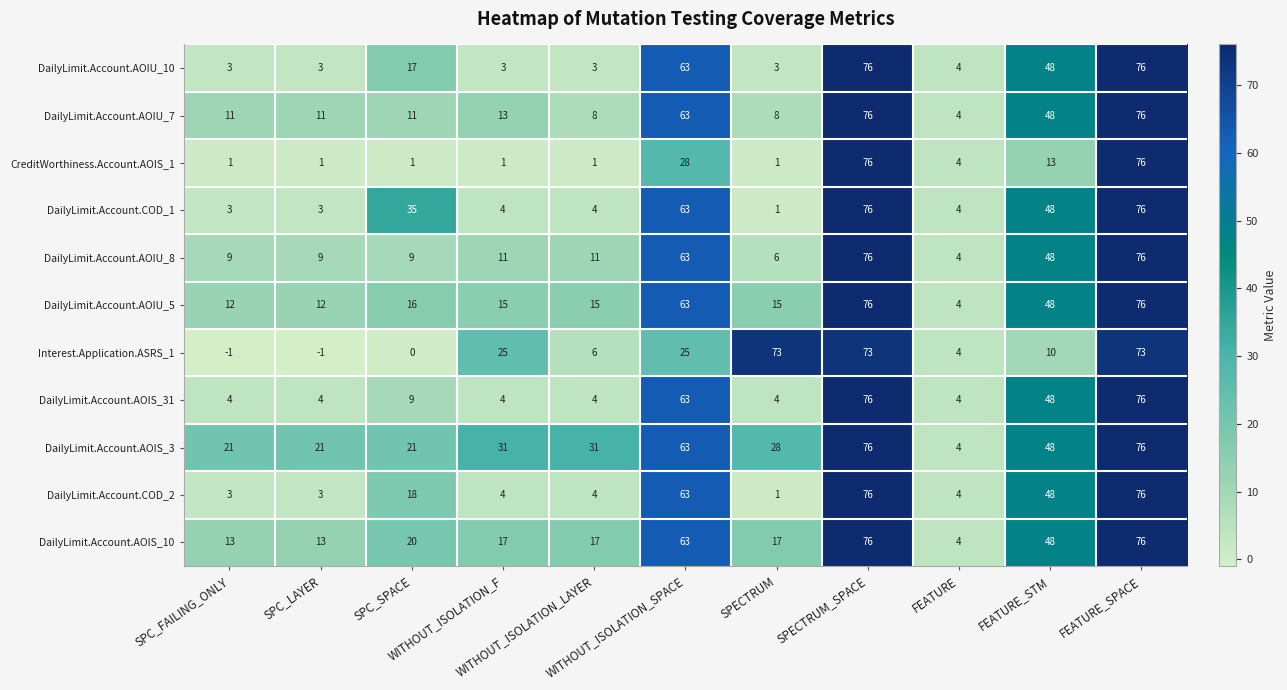

Which series has the largest total across all categories?

DailyLimit.Account.AOIS_3